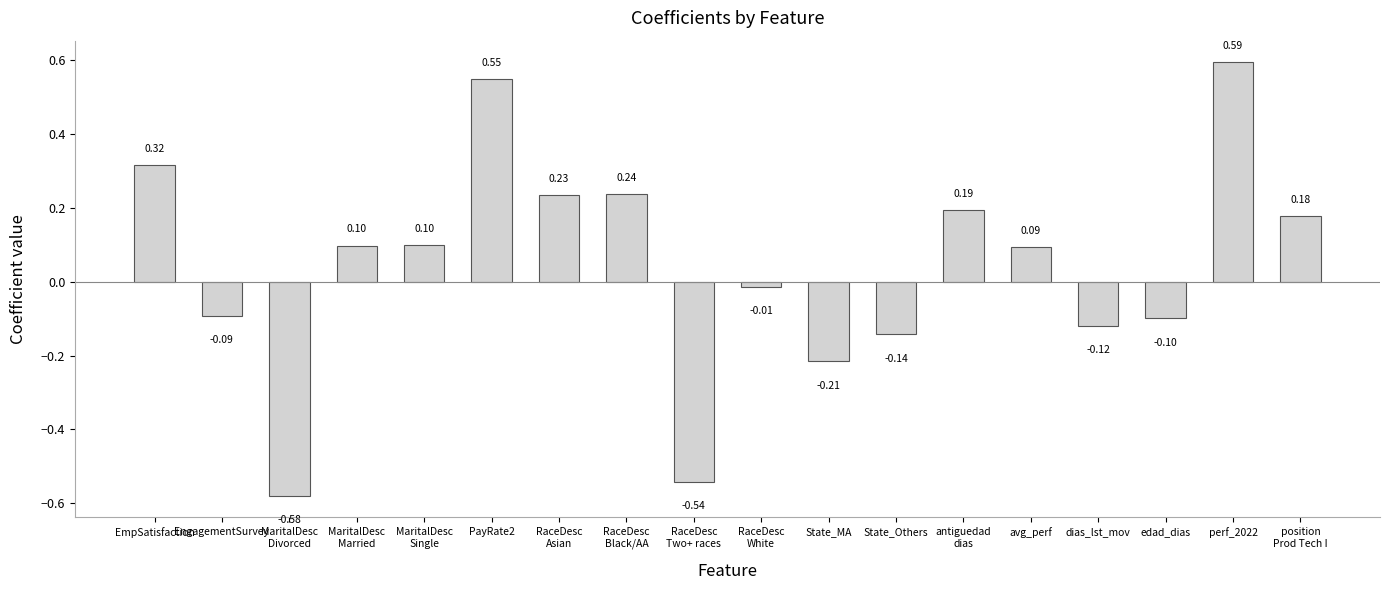

How many distinct data groups are displayed?

1